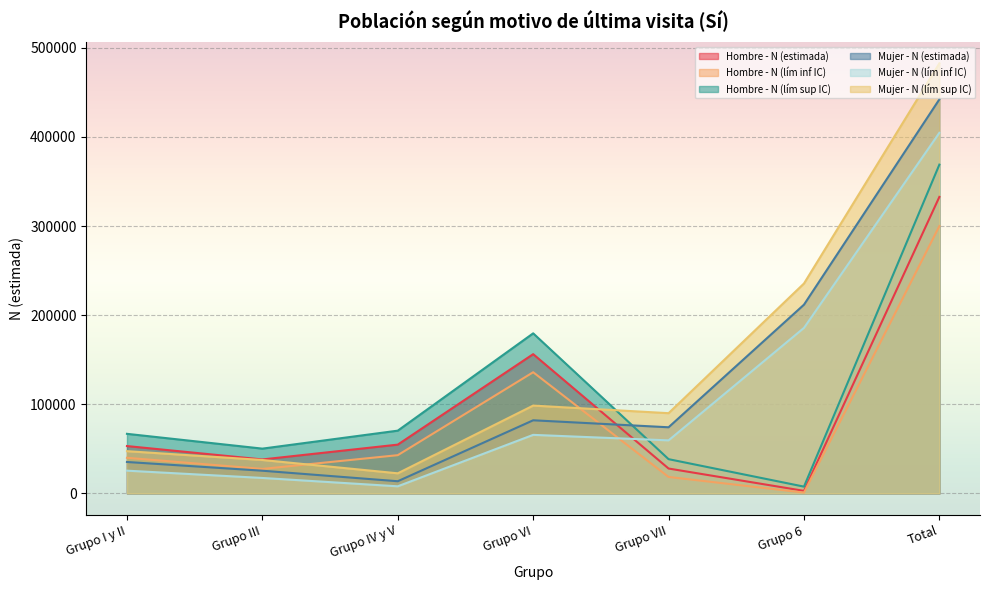

True or false: Hombre - N (estimada) and Hombre - N (lím sup IC) cross at least once.

False